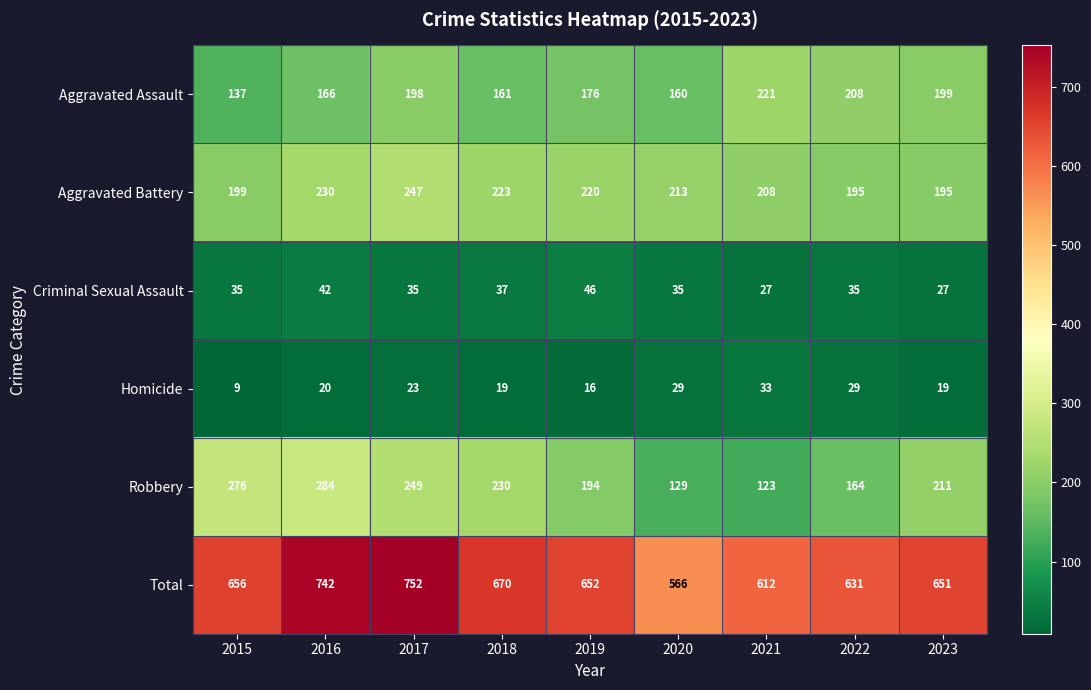

How many data points in Homicide are less than 20?

4